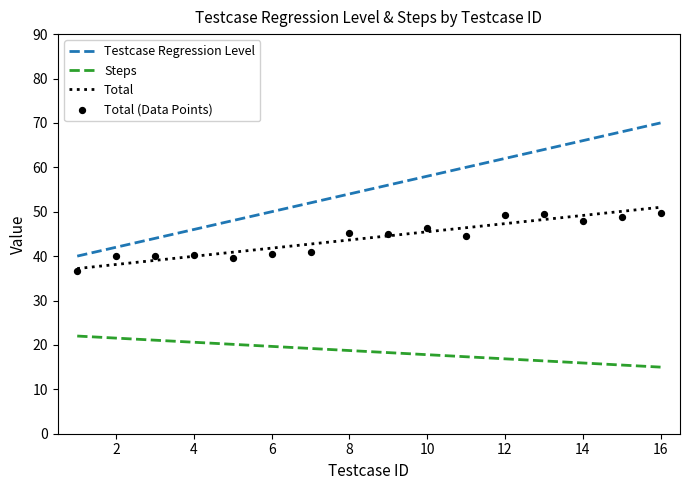

The Total series shows 40.0 at 4. True or false?

True